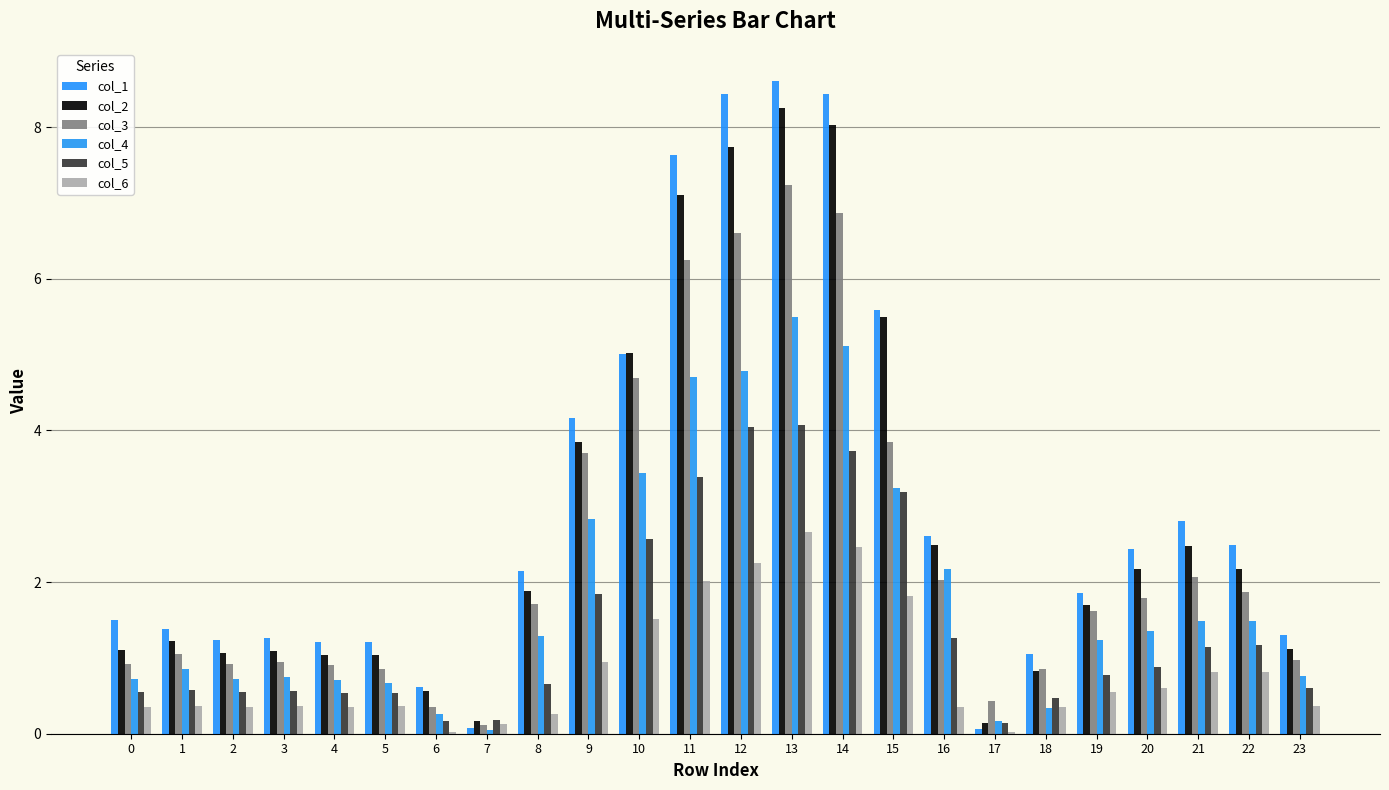

How many categories are shown in the chart?

24